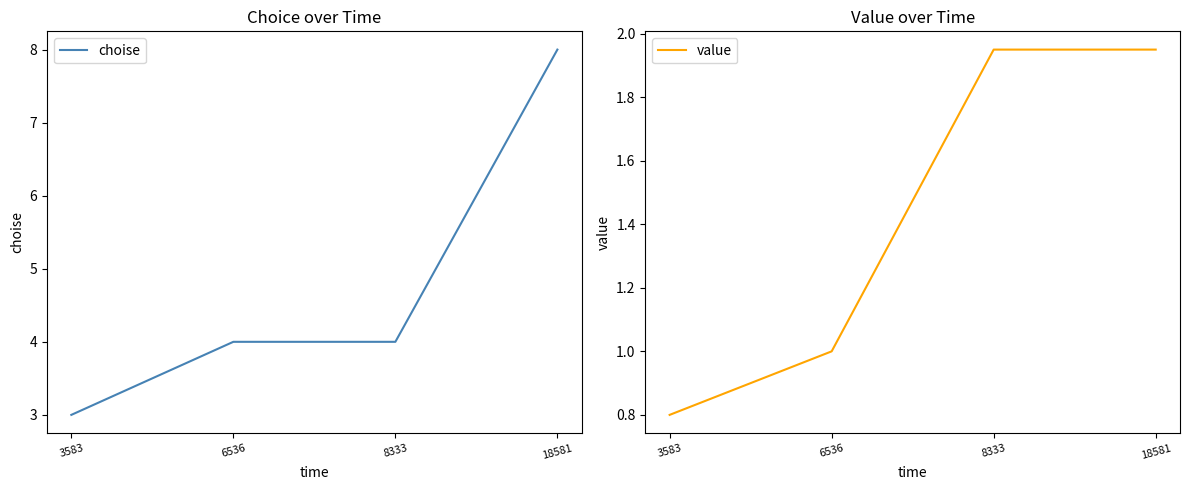

What are all the series names shown in the legend?

choise, value